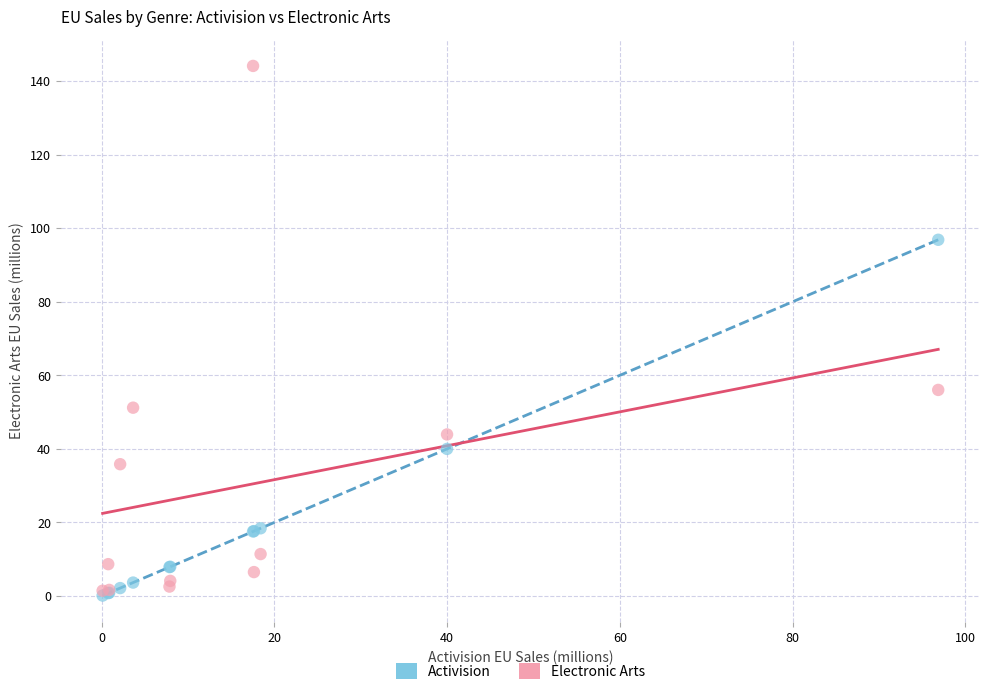

In the Electronic Arts series, what Y value is closest to 72?

56.0